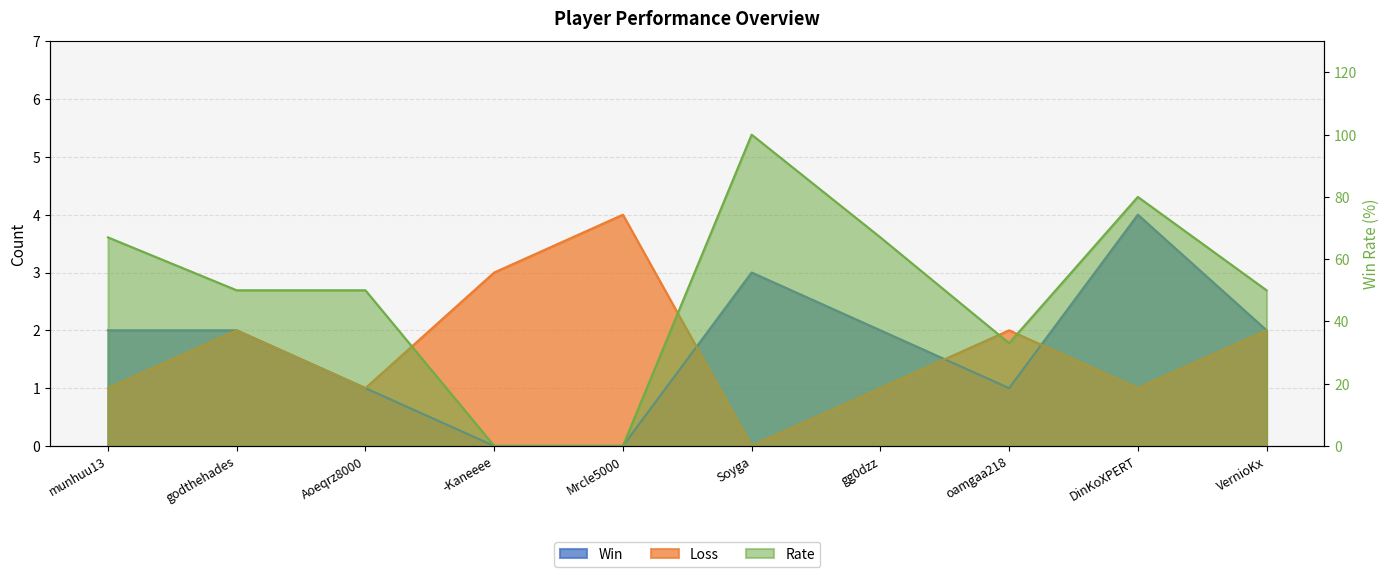

How many Rate values are between 33 and 67?

6